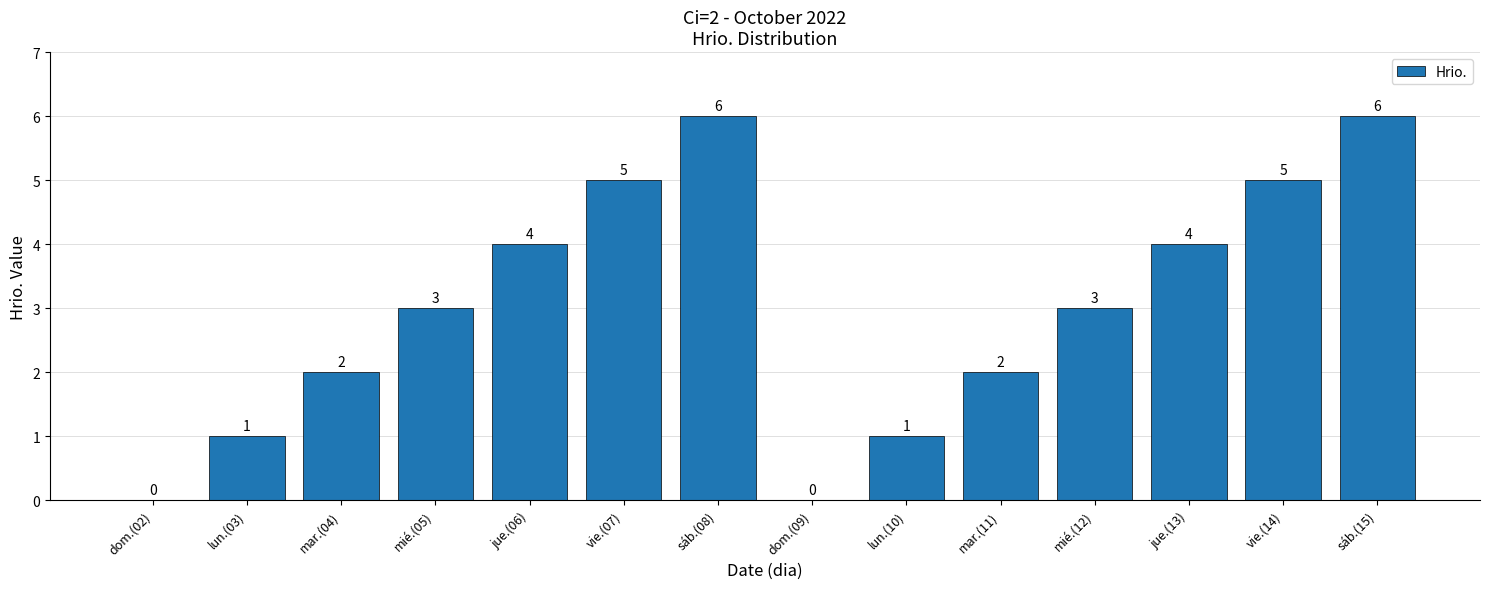

What is the greatest value displayed?

6